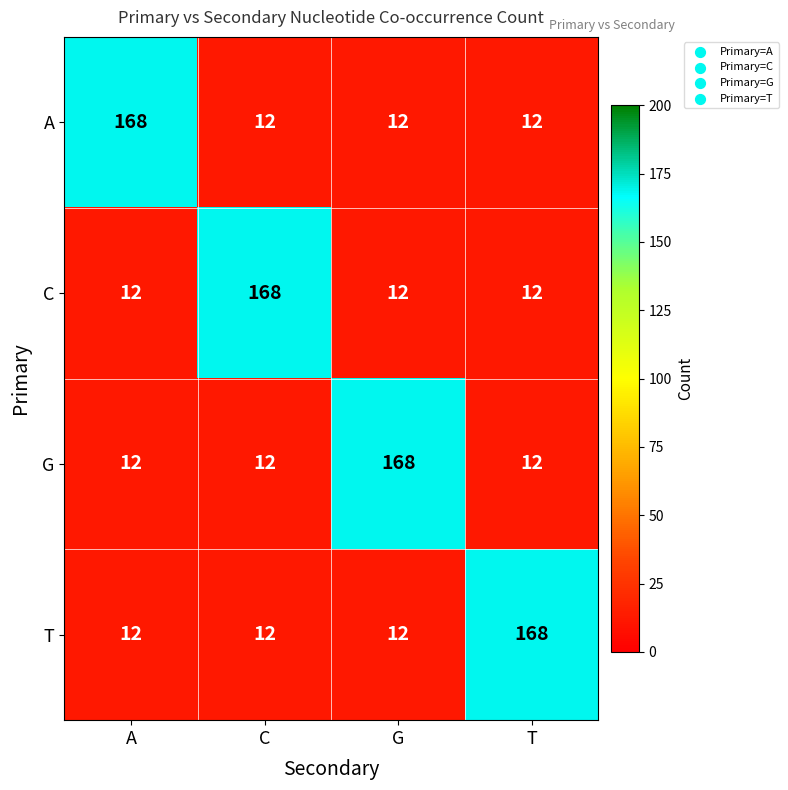

What is the highest value of the G series?

168